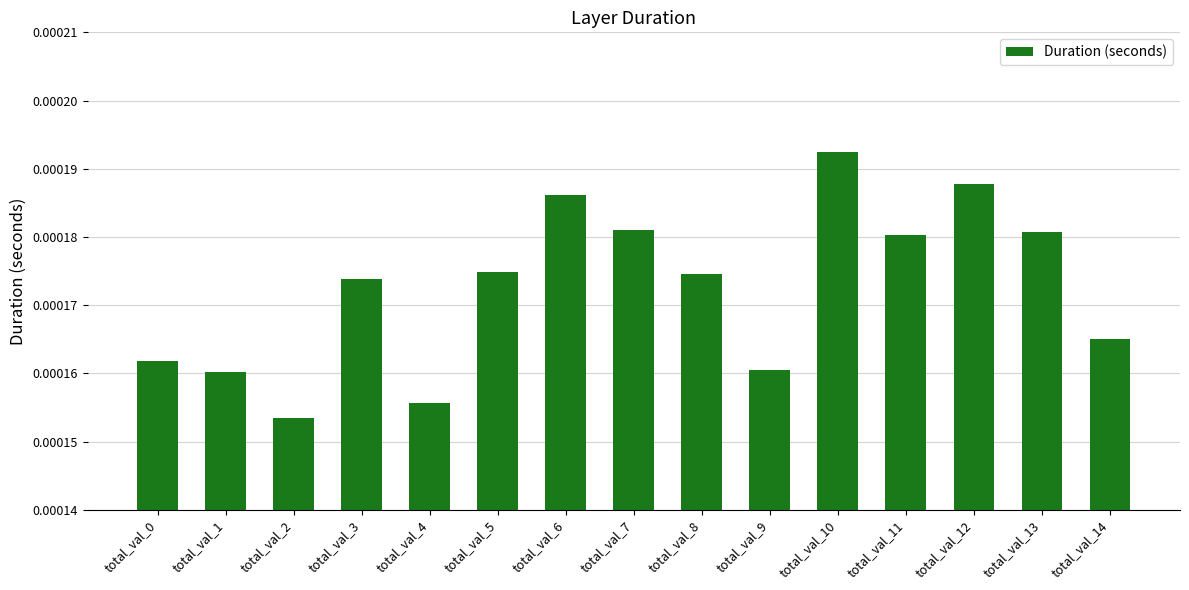

Between total_val_14 and total_val_2, which is larger?

total_val_14